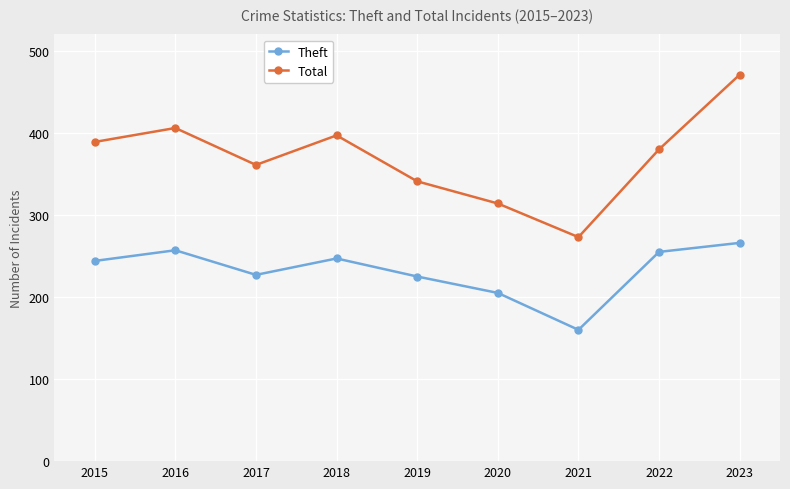

Is this an area chart (filled region under the line)?

No